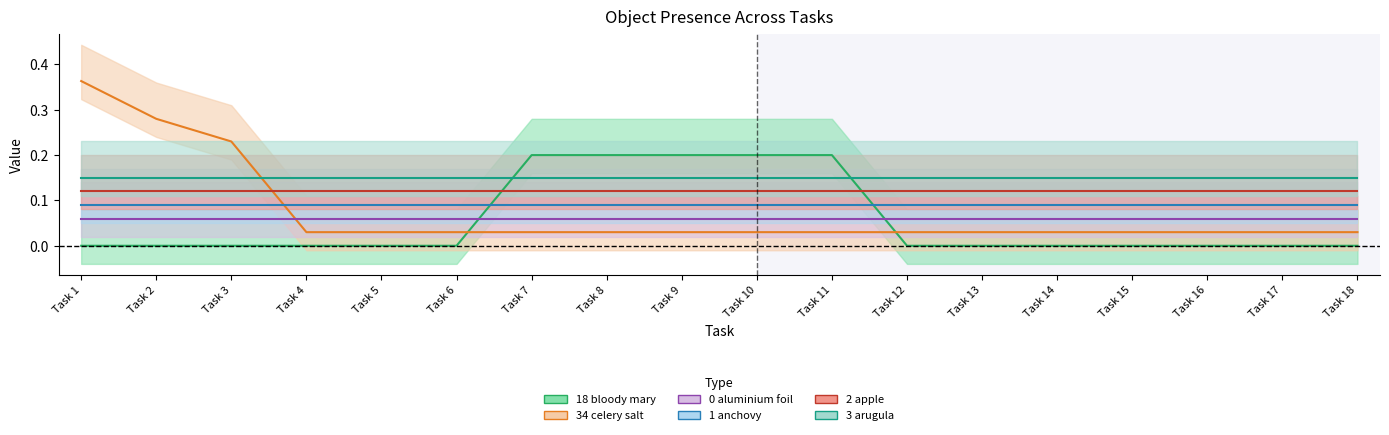

Does the chart have visible grid lines?

No